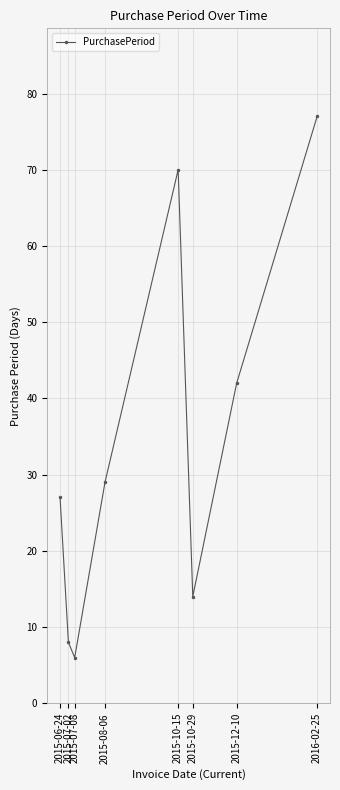

Which category has the highest value across all series?

2016-02-25